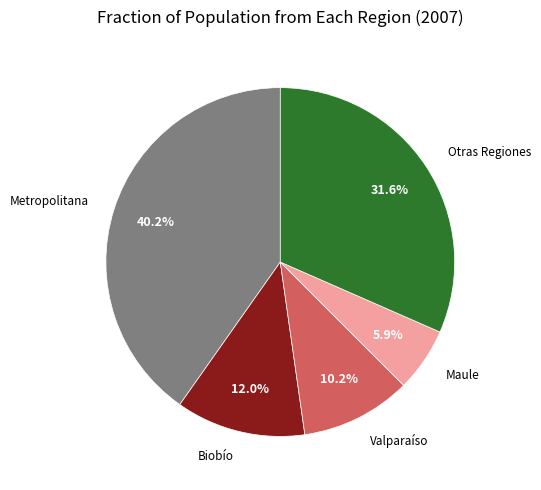

Does any single category account for the majority?

No